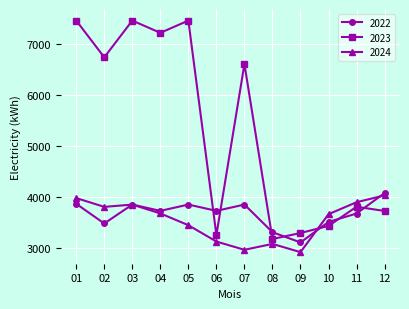

At which category is the sum across all series the highest?

01